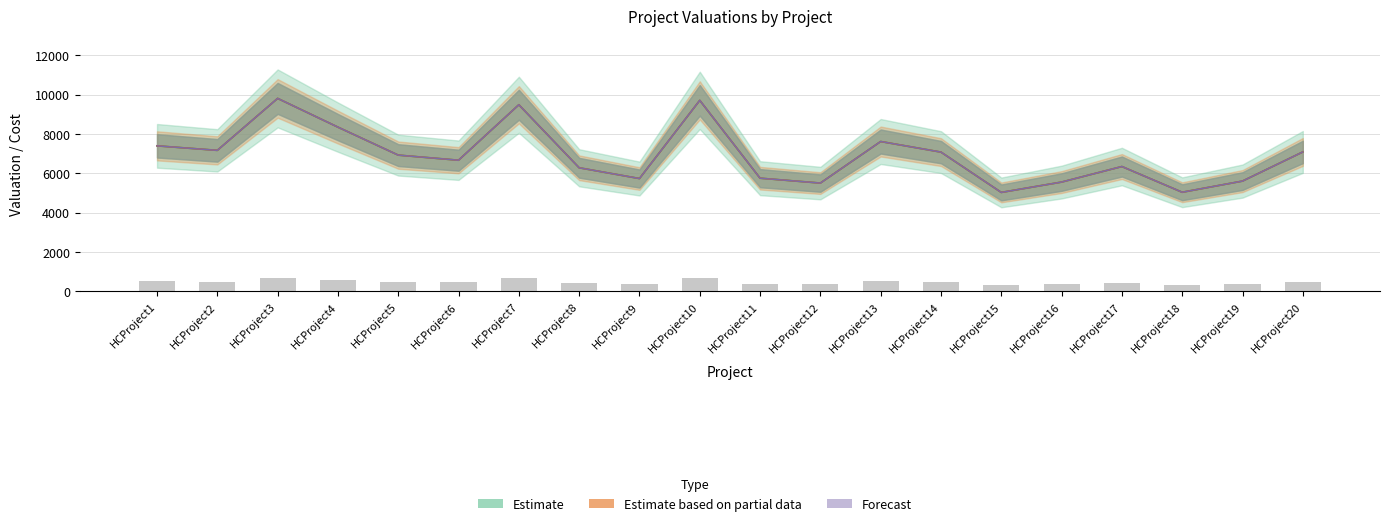

Where does the DonorValuation (Forecast) series first go above 6926?

HCProject1